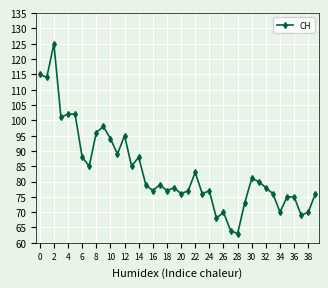

How many lines are shown in the chart?

1